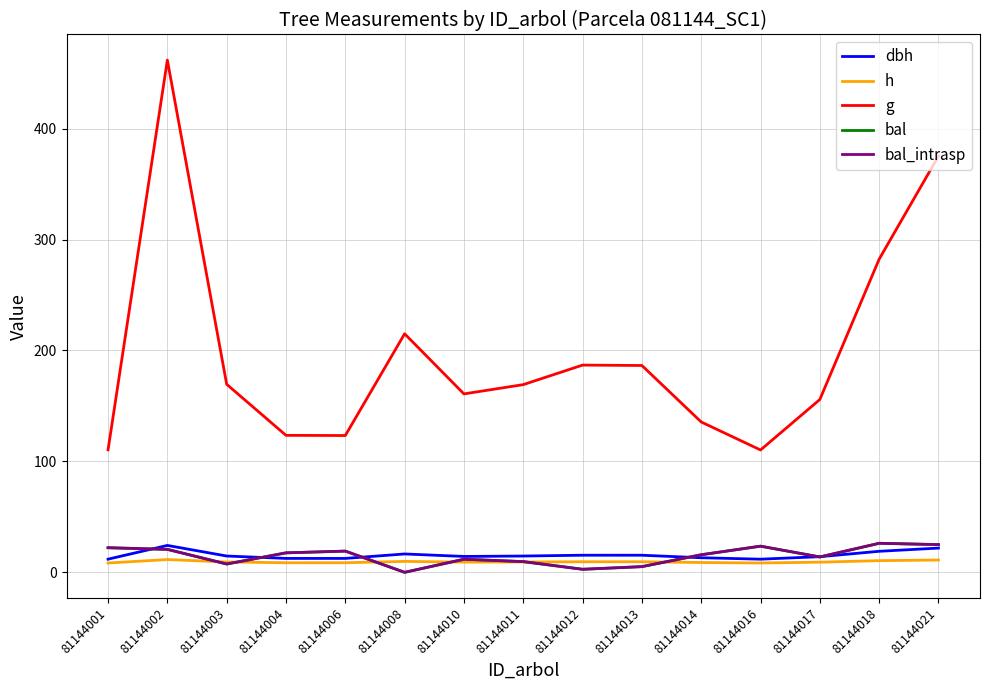

Does the chart have visible grid lines?

Yes